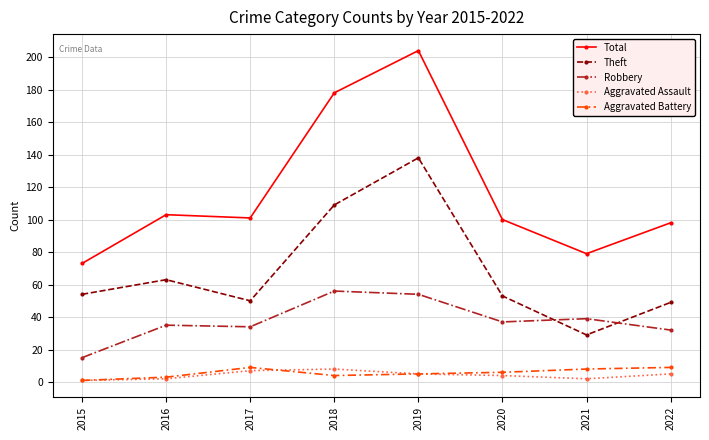

Which series has the largest range (max minus min)?

Total